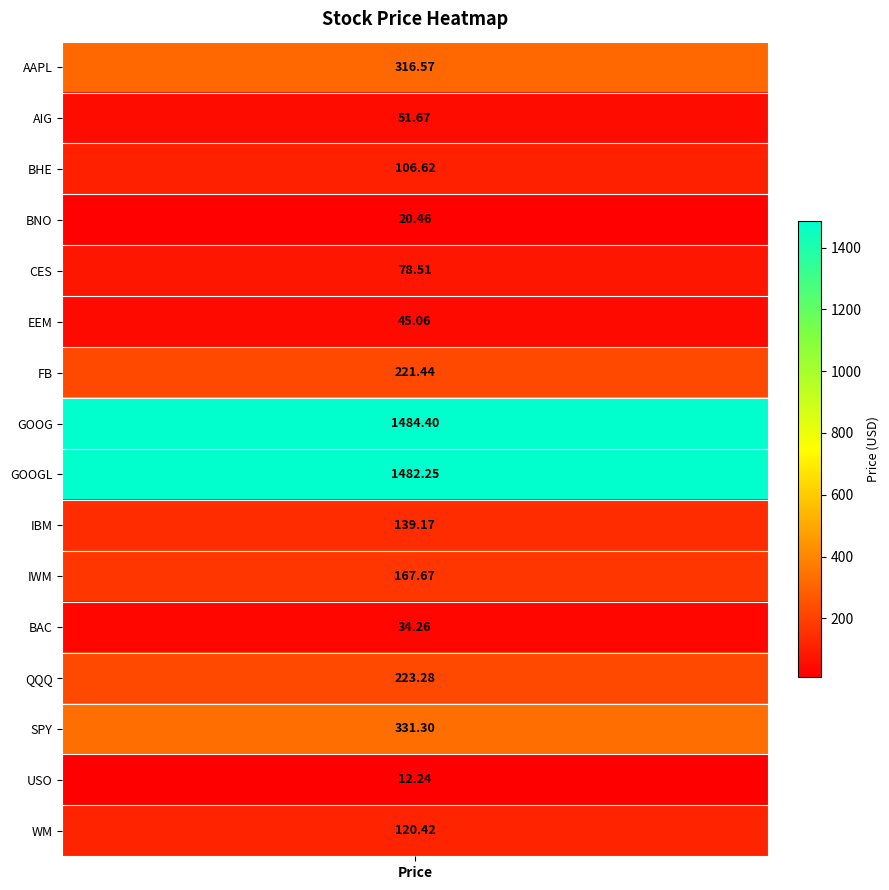

Rank the categories by value from highest to lowest.

GOOG, GOOGL, SPY, AAPL, QQQ, FB, IWM, IBM, WM, BHE, CES, AIG, EEM, BAC, BNO, USO